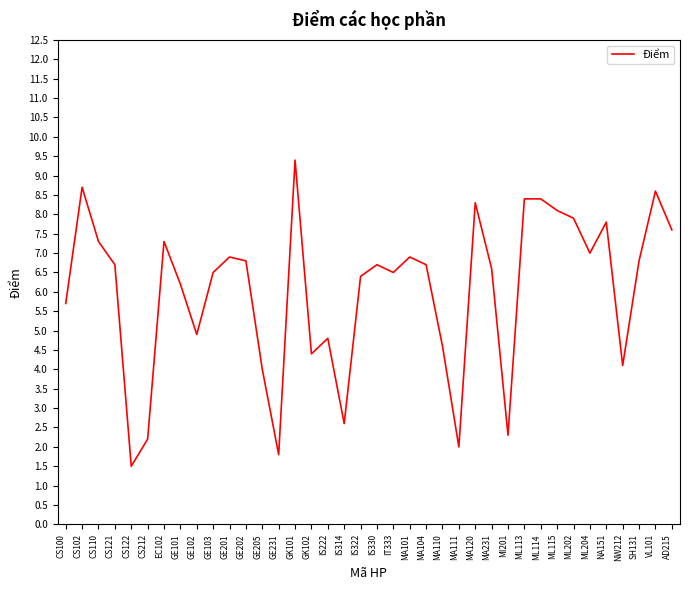

What is the minimum value shown in the chart?

1.5